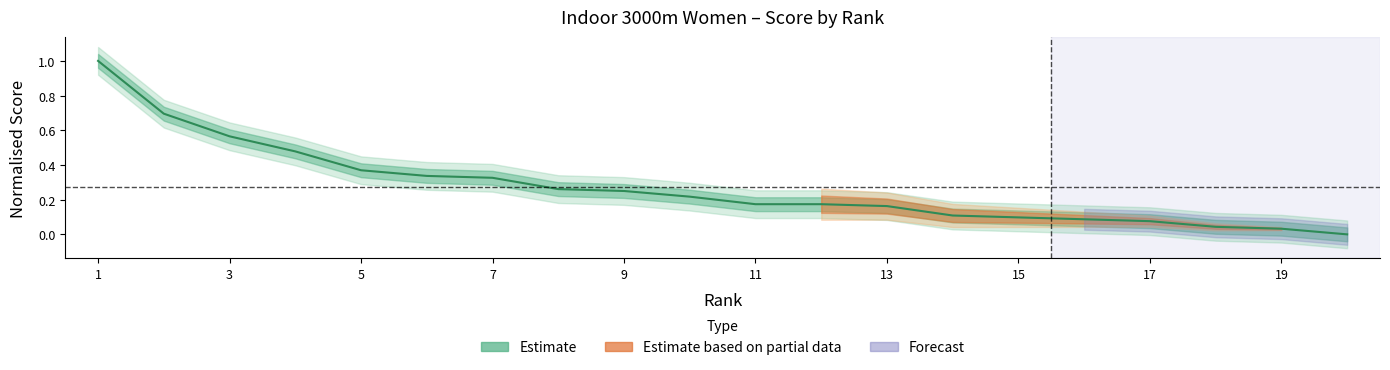

The value at 8 is 0.4. True or false?

False